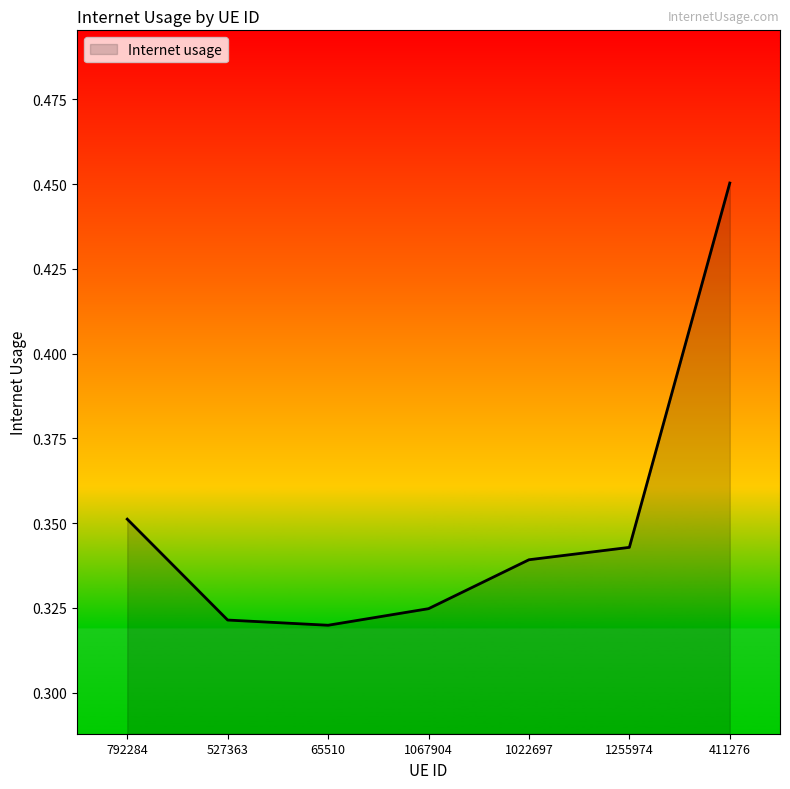

What position from the right is 65510?

5